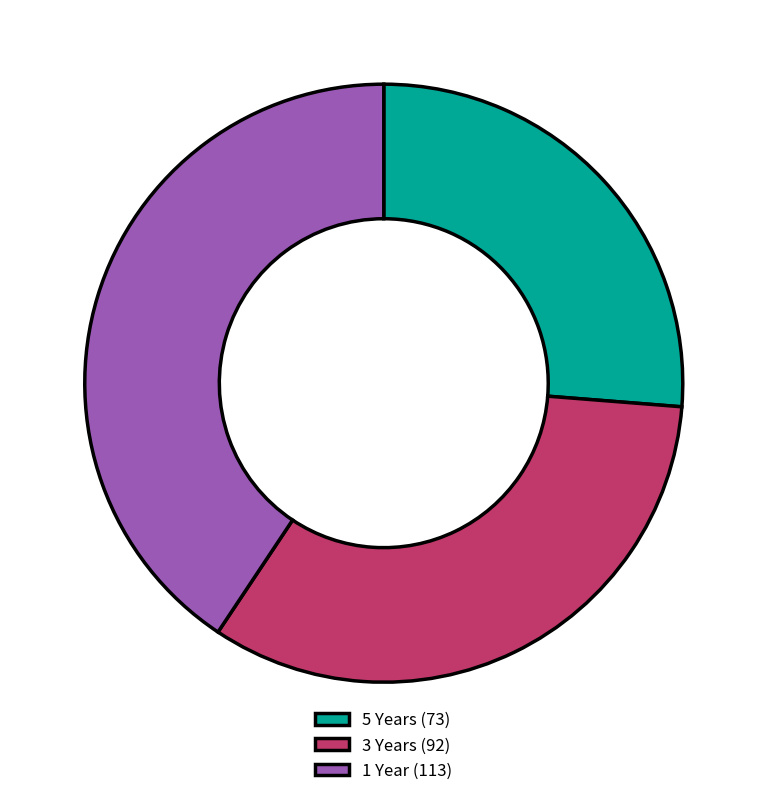

What is the largest slice in the pie chart?

1 Year